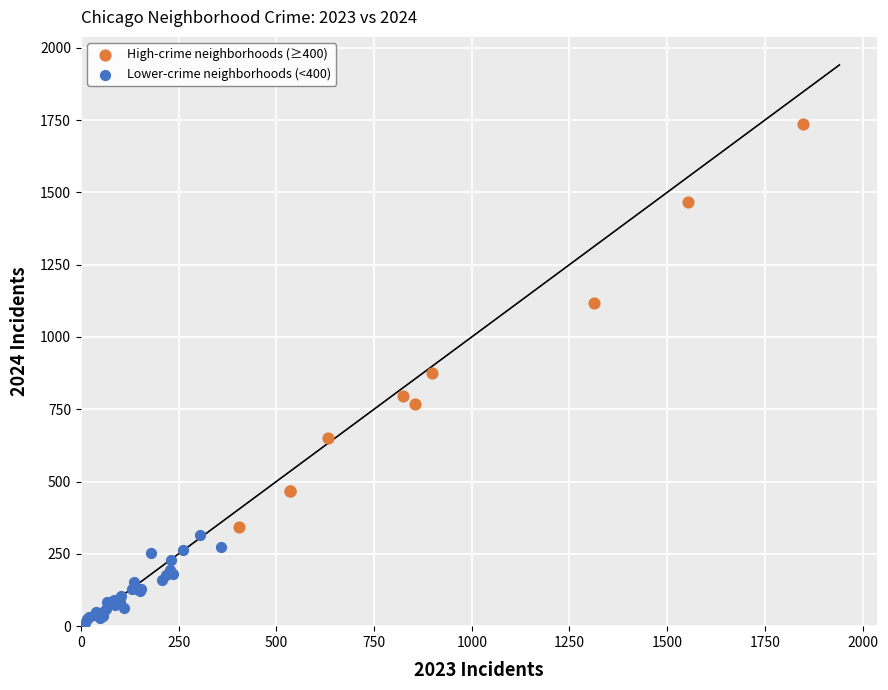

Which series has the widest spread of Y values?

High-crime neighborhoods (≥400)